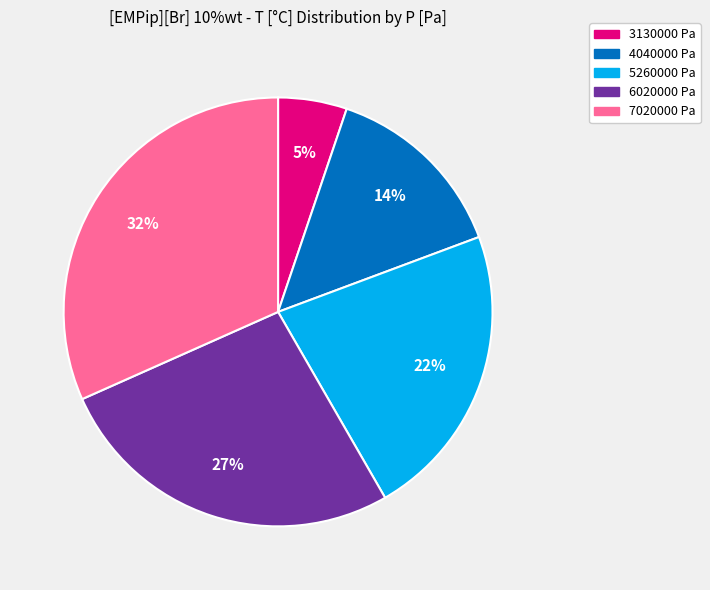

Does 4040000 Pa represent more than half of the total?

No